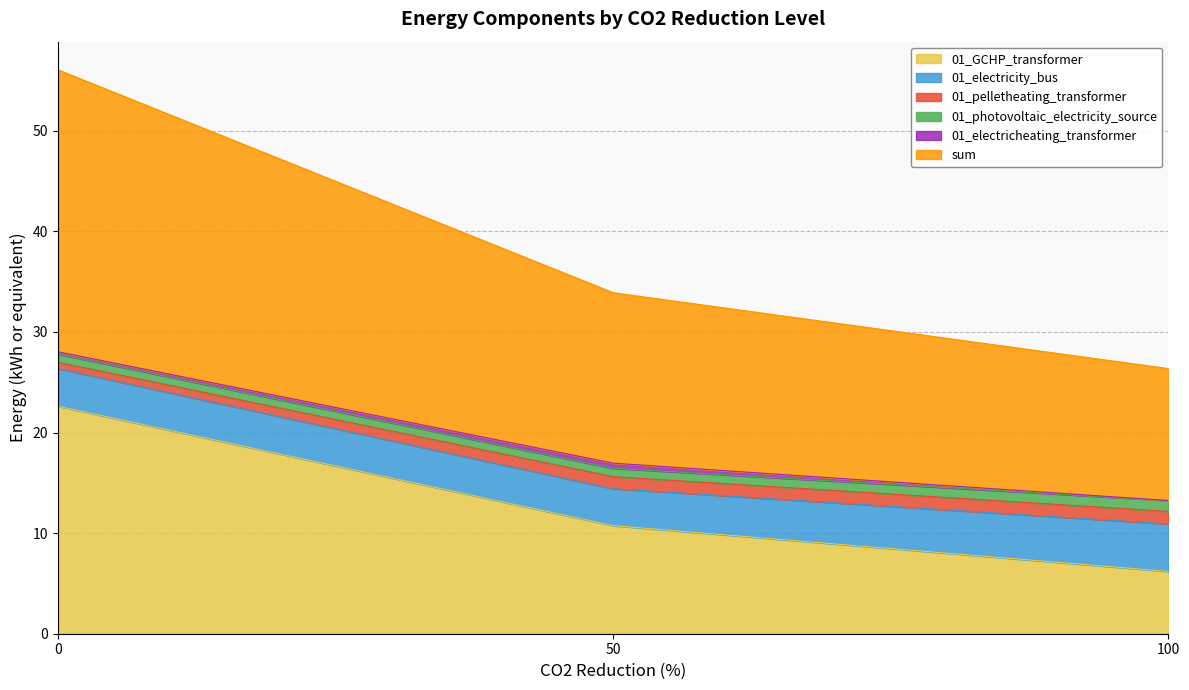

Which series has the largest total across all categories?

sum